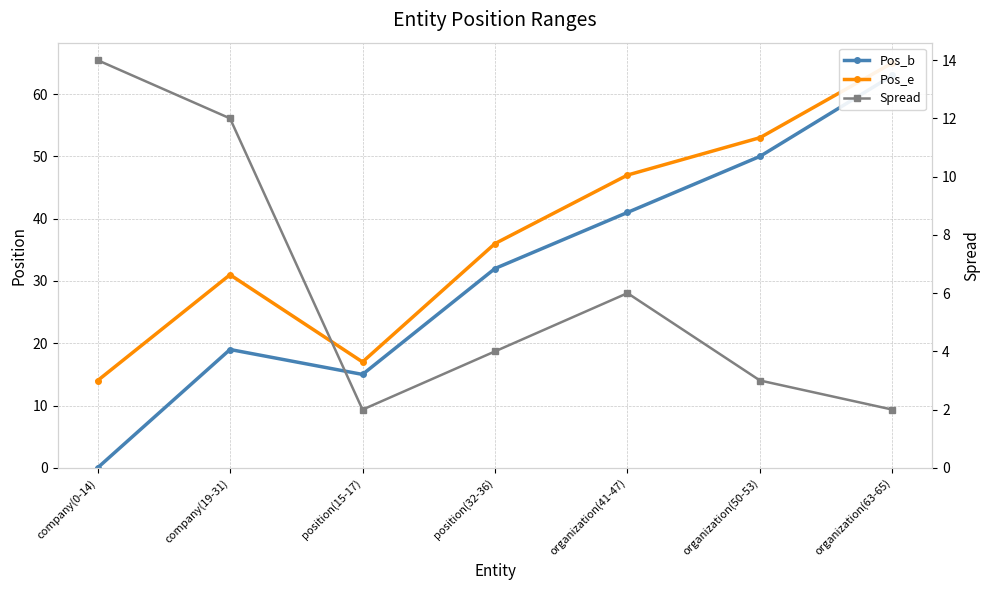

How many positive values does the Pos_b series have?

6